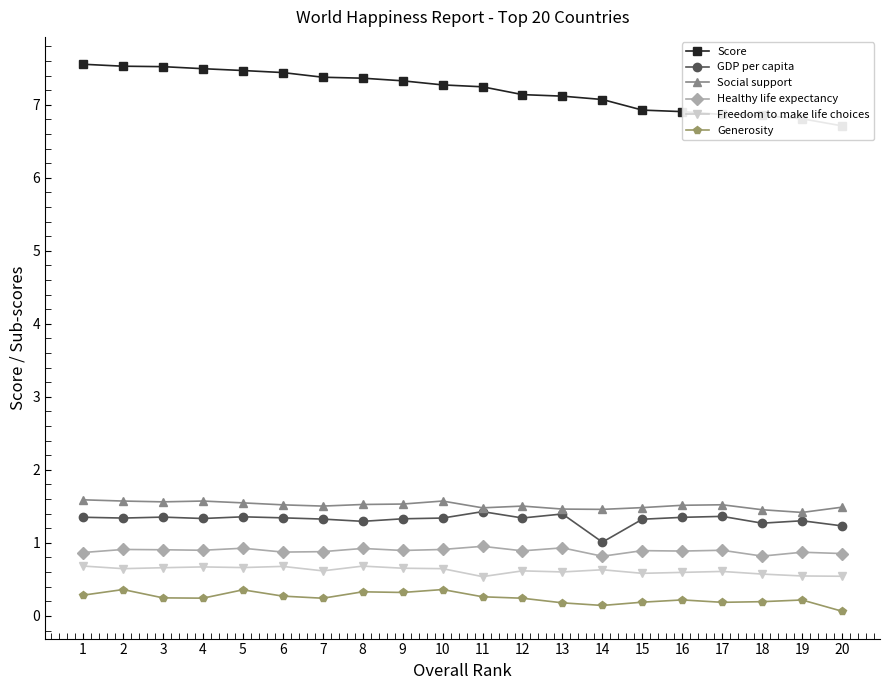

Read the Healthy life expectancy value at 8.

0.9